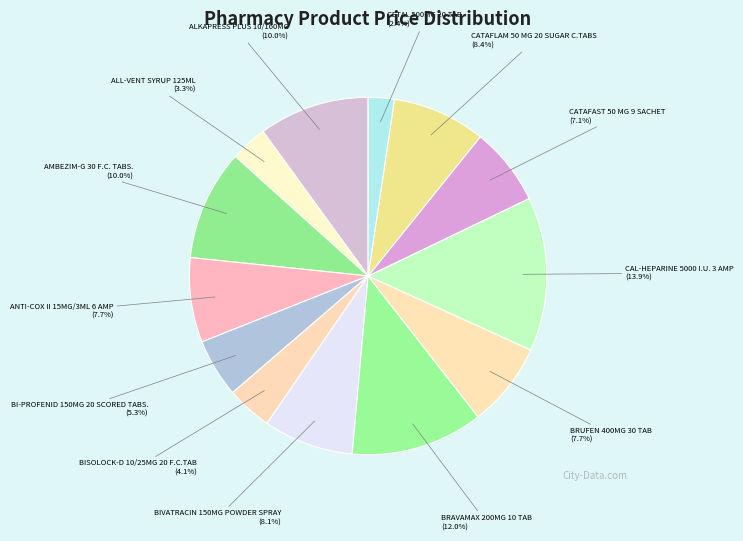

To the nearest percent, what is the average slice percentage?

8%